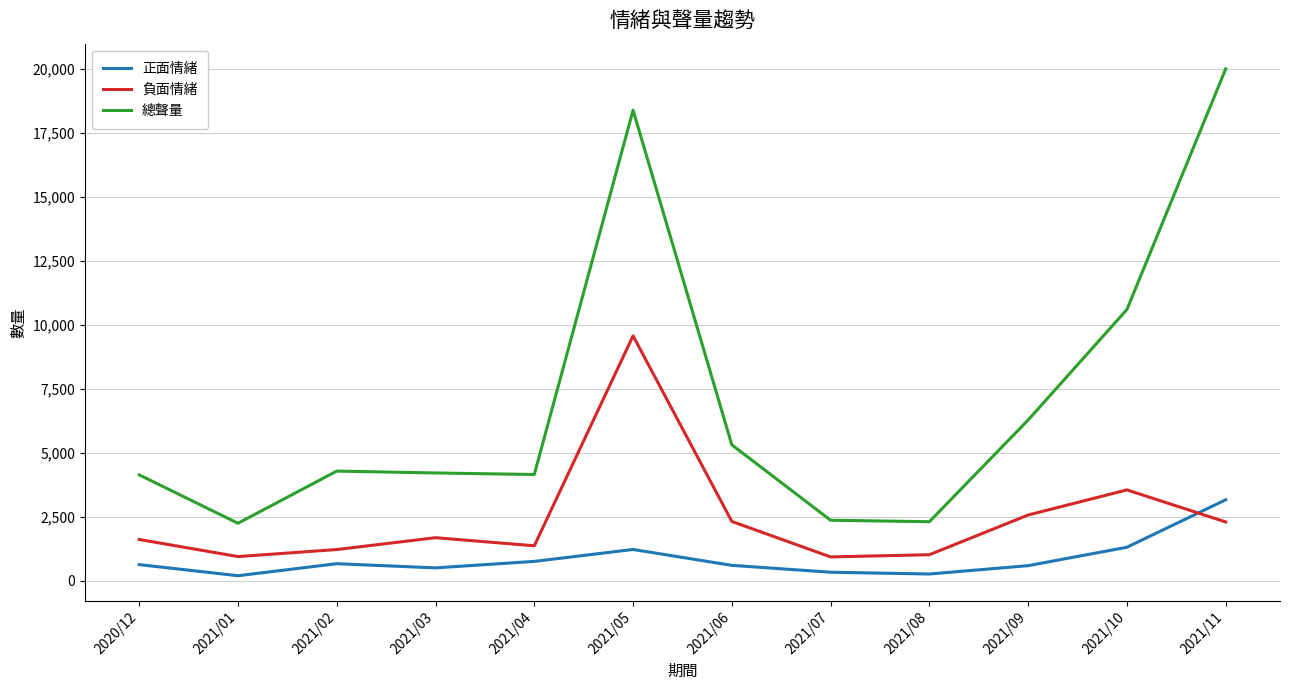

List the series in order of their peak value, lowest first.

正面情緒, 負面情緒, 總聲量